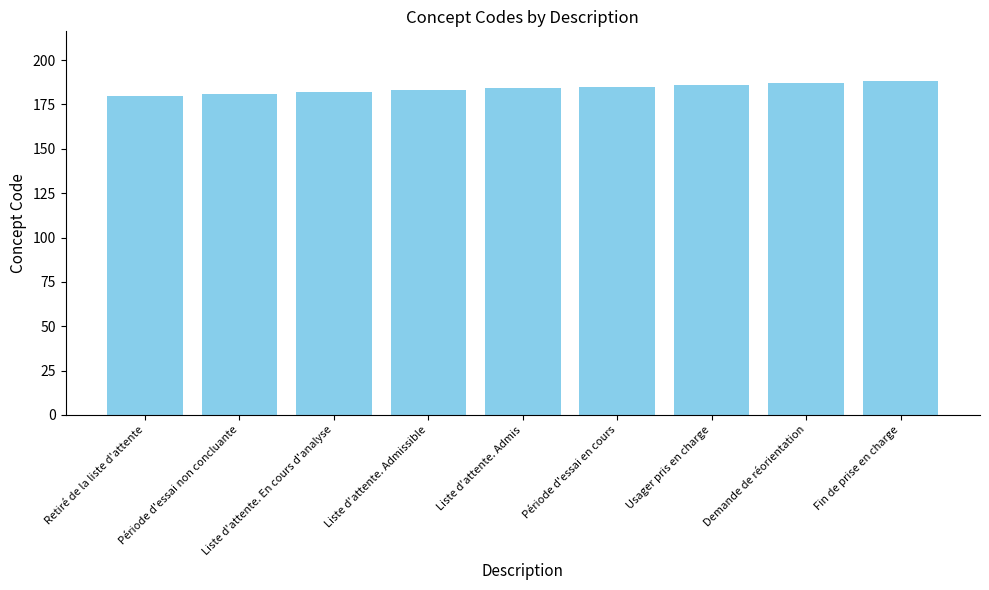

Reading left to right, transcribe all the data shown in this chart.

Retiré de la liste d'attente=180	Période d'essai non concluante=181	Liste d'attente. En cours d'analyse=182	Liste d'attente. Admissible=183	Liste d'attente. Admis=184	Période d'essai en cours=185	Usager pris en charge=186	Demande de réorientation=187	Fin de prise en charge=188